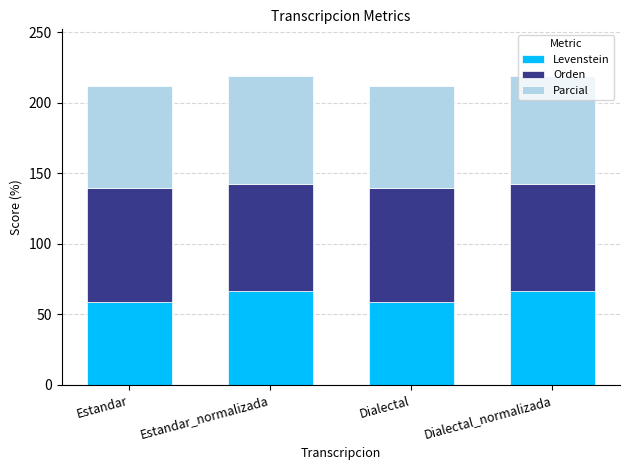

What is the average value of the Levenstein series?

62.8